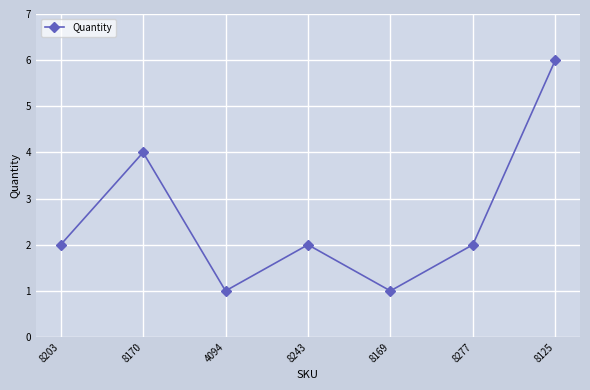

How many points are higher than both their immediate neighbors (excluding endpoints)?

2